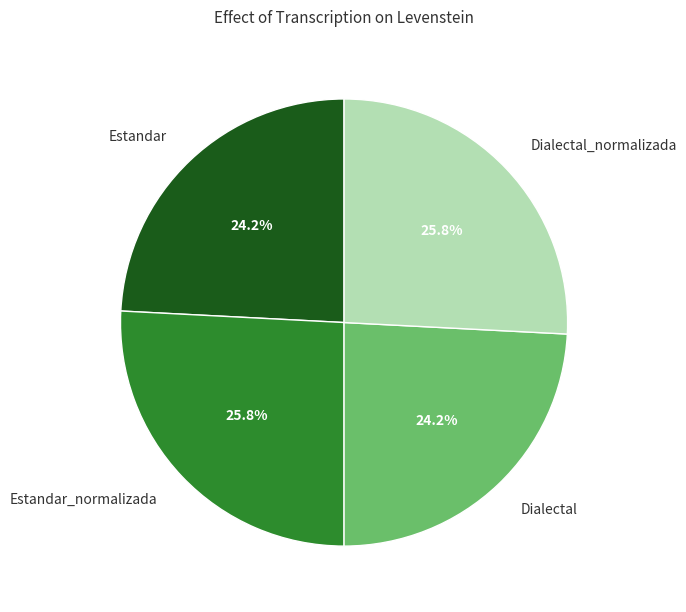

Count the number of slices in the pie.

4